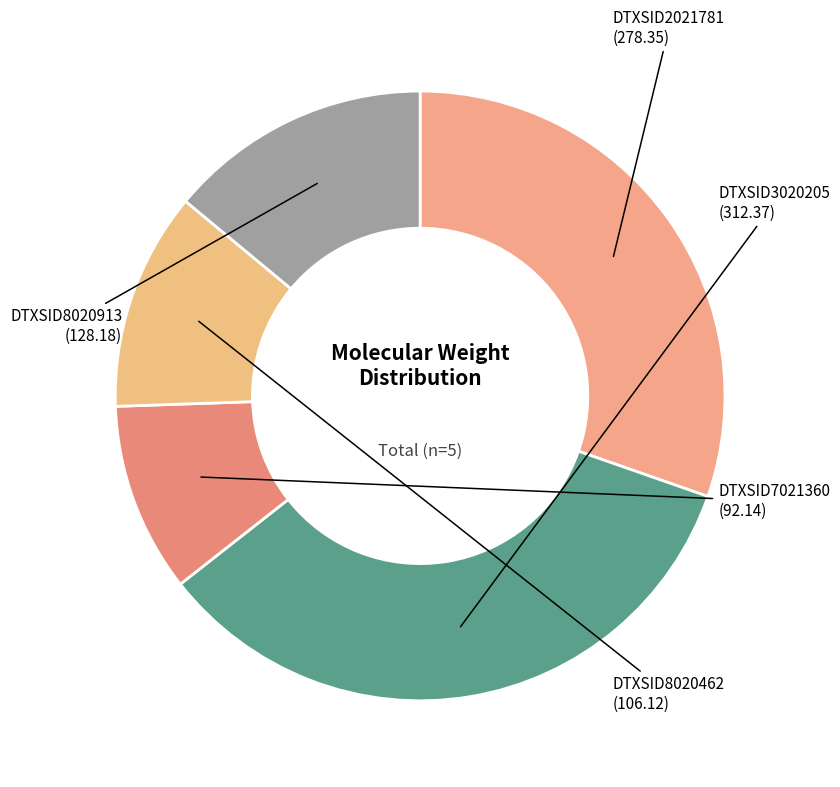

True or false: DTXSID3020205 accounts for 34% of the total.

True